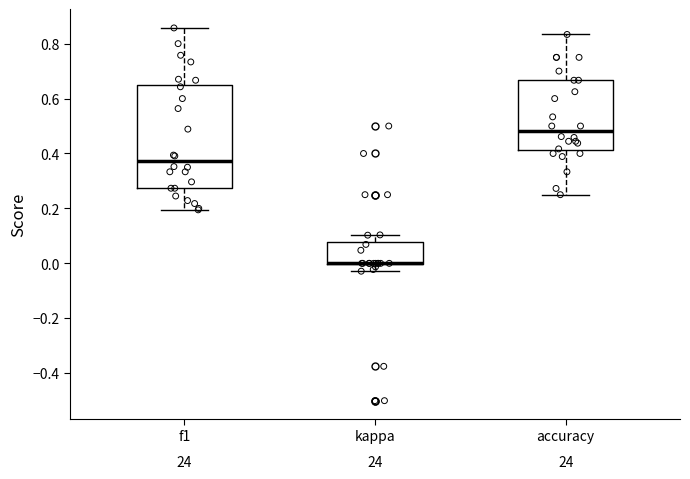

Reading left to right, read every box against the y-axis: the position of its median line, the range the box covers, and the ends of its whiskers. The values are not printed on the chart, so give them approximately, as read against the axis.

f1: median 0.38, box 0.28 to 0.64, whiskers 0.20 to 0.86
kappa: median 0.00 (drawn on the box's lower edge), box 0.00 to 0.08, whiskers -0.02 to 0.10
accuracy: median 0.48, box 0.42 to 0.66, whiskers 0.26 to 0.84